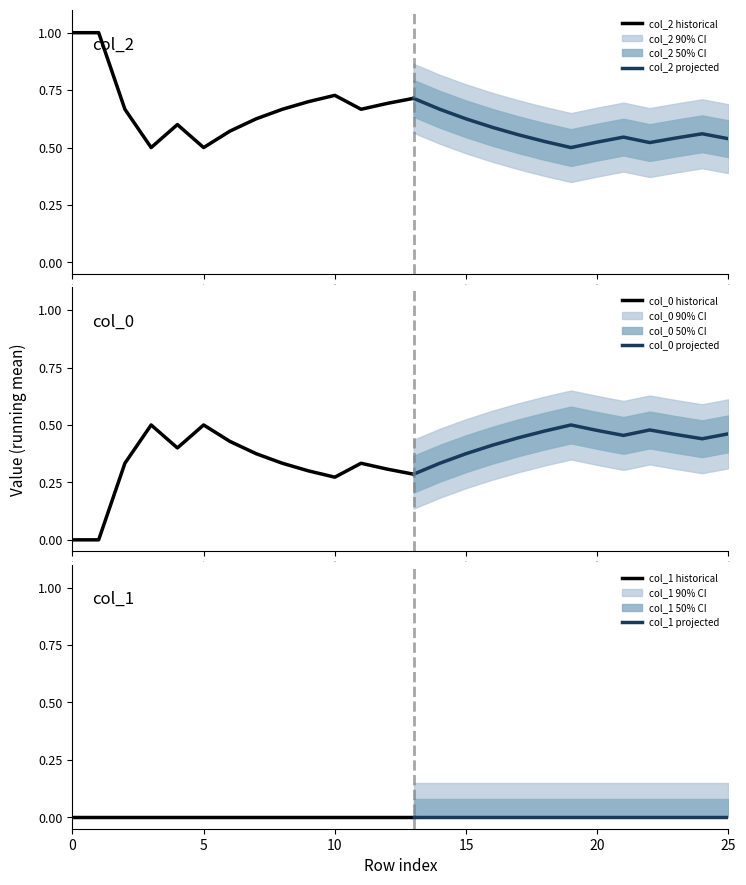

True or false: col_2 and col_1 intersect in this chart.

False